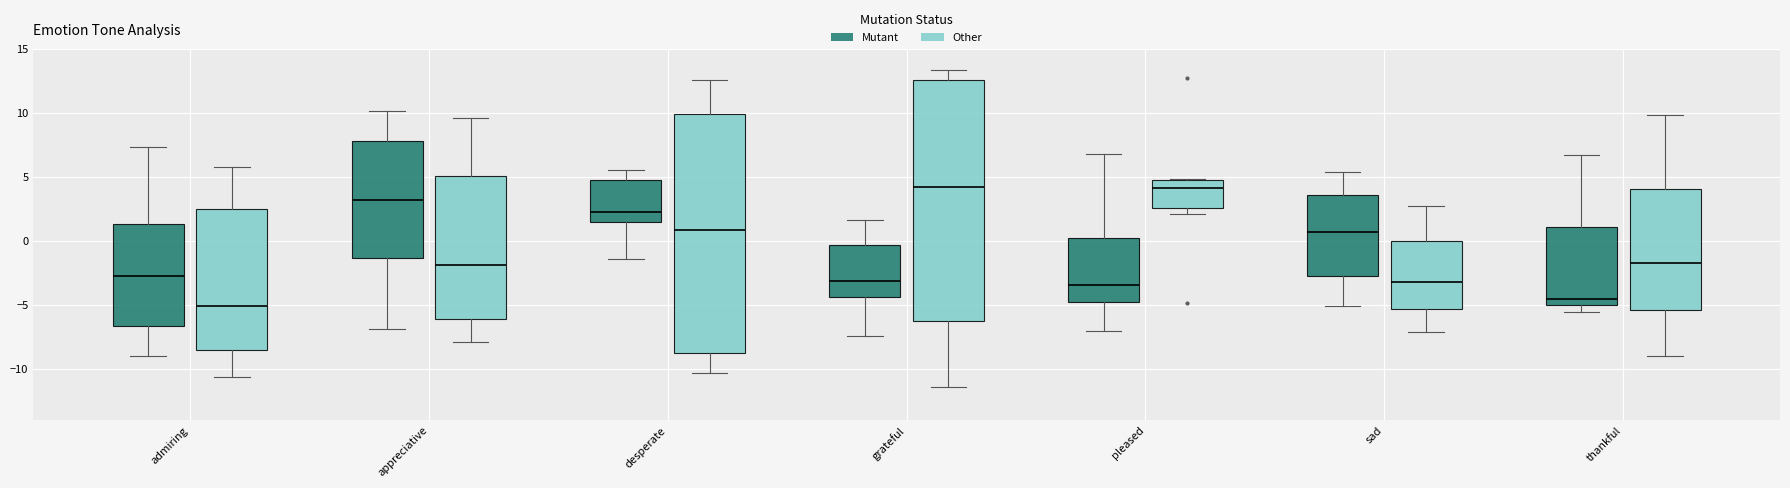

Where does the upper whisker of the box for admiring (Other) end on the y-axis? The values are not printed on the chart, so give them approximately, as read against the axis.

5.5